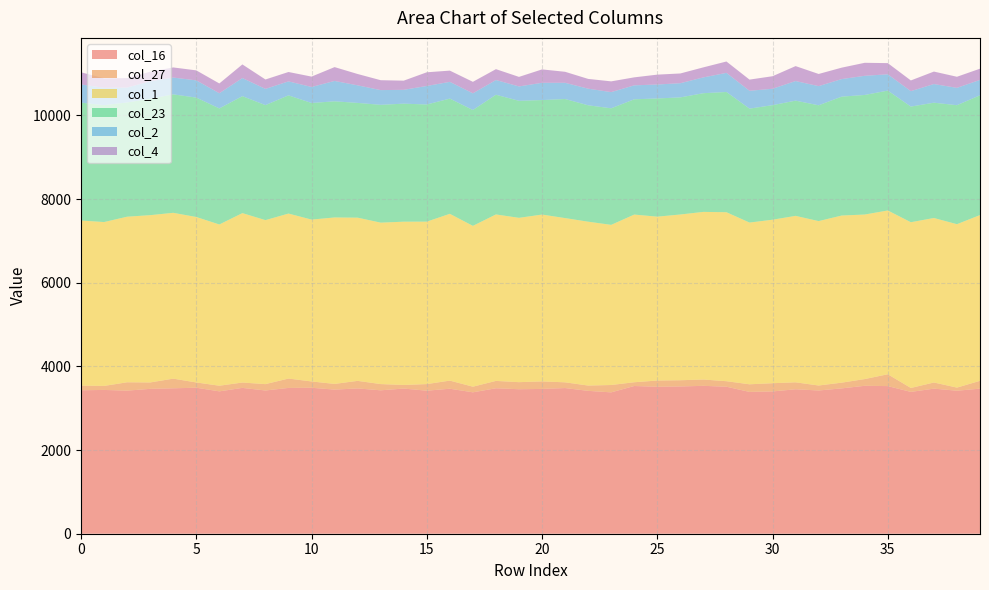

Reading left to right, extract all data points from this chart.

col_16: 3430	3438	3421	3464	3477	3491	3404	3487	3425	3486	3490	3446	3474	3429	3471	3420	3467	3381	3478	3455	3462	3483	3416	3380	3532	3514	3521	3536	3515	3391	3402	3454	3425	3475	3537	3530	3391	3469	3419	3469
col_27: 112	96	200	153	231	126	135	128	152	224	151	136	181	149	86	158	194	135	176	169	180	137	127	176	90	149	149	151	132	182	197	166	119	137	161	283	94	147	75	187
col_1: 3947	3918	3959	4000	3965	3956	3855	4051	3921	3945	3870	3980	3902	3860	3904	3884	3988	3845	3980	3929	3989	3927	3918	3829	4009	3918	3963	4008	4040	3867	3909	3980	3931	3996	3934	3916	3963	3933	3907	3963
col_23: 2818	2795	2732	2783	2832	2855	2775	2796	2750	2826	2788	2777	2744	2817	2822	2801	2755	2770	2862	2798	2738	2847	2783	2787	2756	2826	2800	2838	2875	2724	2739	2755	2769	2843	2859	2866	2765	2757	2845	2864
col_2: 436	414	356	418	402	412	363	433	388	335	383	487	420	352	331	443	400	399	352	344	413	388	397	387	334	334	339	378	457	427	392	469	458	420	458	390	369	446	415	368
col_4: 290	228	226	229	242	239	234	326	225	224	248	331	271	237	219	327	269	275	260	228	320	263	234	257	191	236	233	240	272	267	300	357	291	273	311	267	256	298	265	268